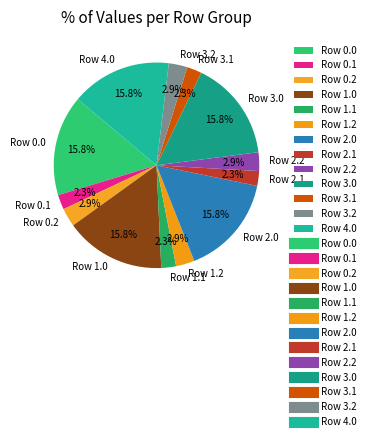

Is there a majority slice in this chart?

No